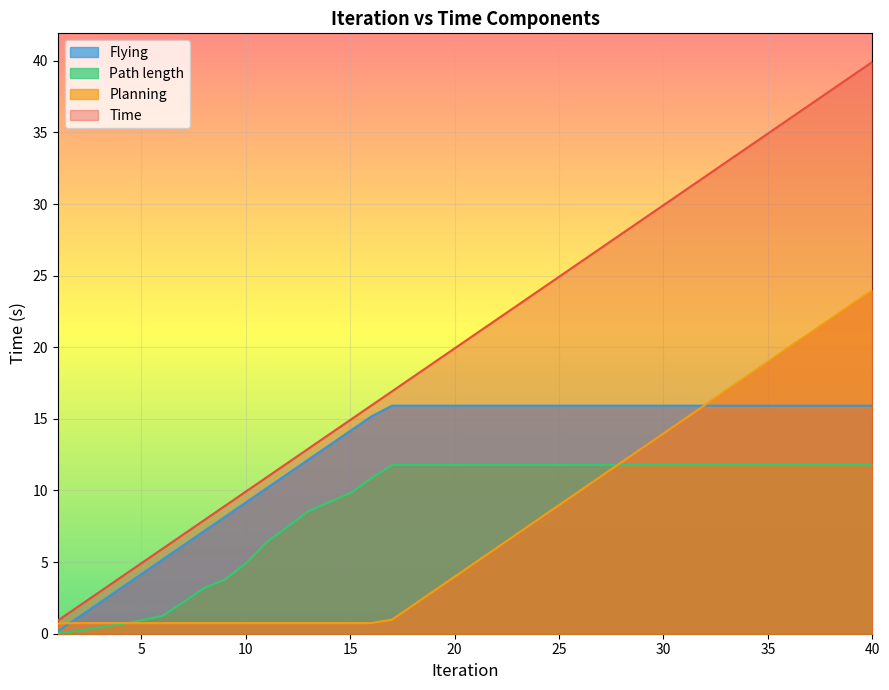

Reading left to right, transcribe all the data shown in this chart.

Time: 0.9	1.9	2.9	3.9	4.9	5.9	6.9	7.9	8.9	9.9	10.9	11.9	12.9	13.9	14.9	15.9	16.9	17.9	18.9	19.9	20.9	21.9	22.9	23.9	24.9	25.9	26.9	27.9	28.9	29.9	30.9	31.9	32.9	33.9	34.9	35.9	36.9	37.9	38.9	39.9
Planning: 0.7	0.7	0.7	0.7	0.7	0.7	0.7	0.7	0.7	0.7	0.7	0.7	0.7	0.7	0.7	0.7	1.0	2.0	3.0	4.0	5.0	6.0	7.0	8.0	9.0	10.0	11.0	12.0	13.0	14.0	15.0	16.0	17.0	18.0	19.0	20.0	21.0	22.0	23.0	24.0
Path length: 0.0	0.2	0.4	0.6	0.9	1.2	2.2	3.2	3.8	4.9	6.4	7.5	8.6	9.2	9.8	10.8	11.8	11.8	11.8	11.8	11.8	11.8	11.8	11.8	11.8	11.8	11.8	11.8	11.8	11.8	11.8	11.8	11.8	11.8	11.8	11.8	11.8	11.8	11.8	11.8
Flying: 0.2	1.2	2.2	3.2	4.2	5.2	6.2	7.2	8.2	9.2	10.2	11.2	12.2	13.2	14.2	15.2	15.9	15.9	15.9	15.9	15.9	15.9	15.9	15.9	15.9	15.9	15.9	15.9	15.9	15.9	15.9	15.9	15.9	15.9	15.9	15.9	15.9	15.9	15.9	15.9